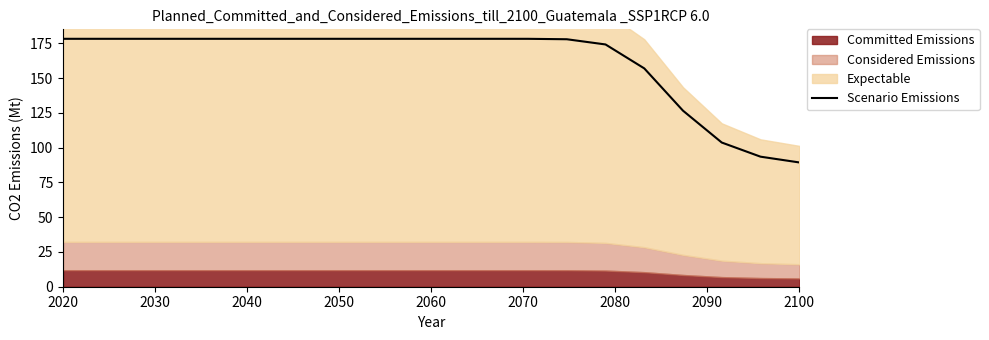

What is the lowest value of the Scenario Emissions series?

89.3